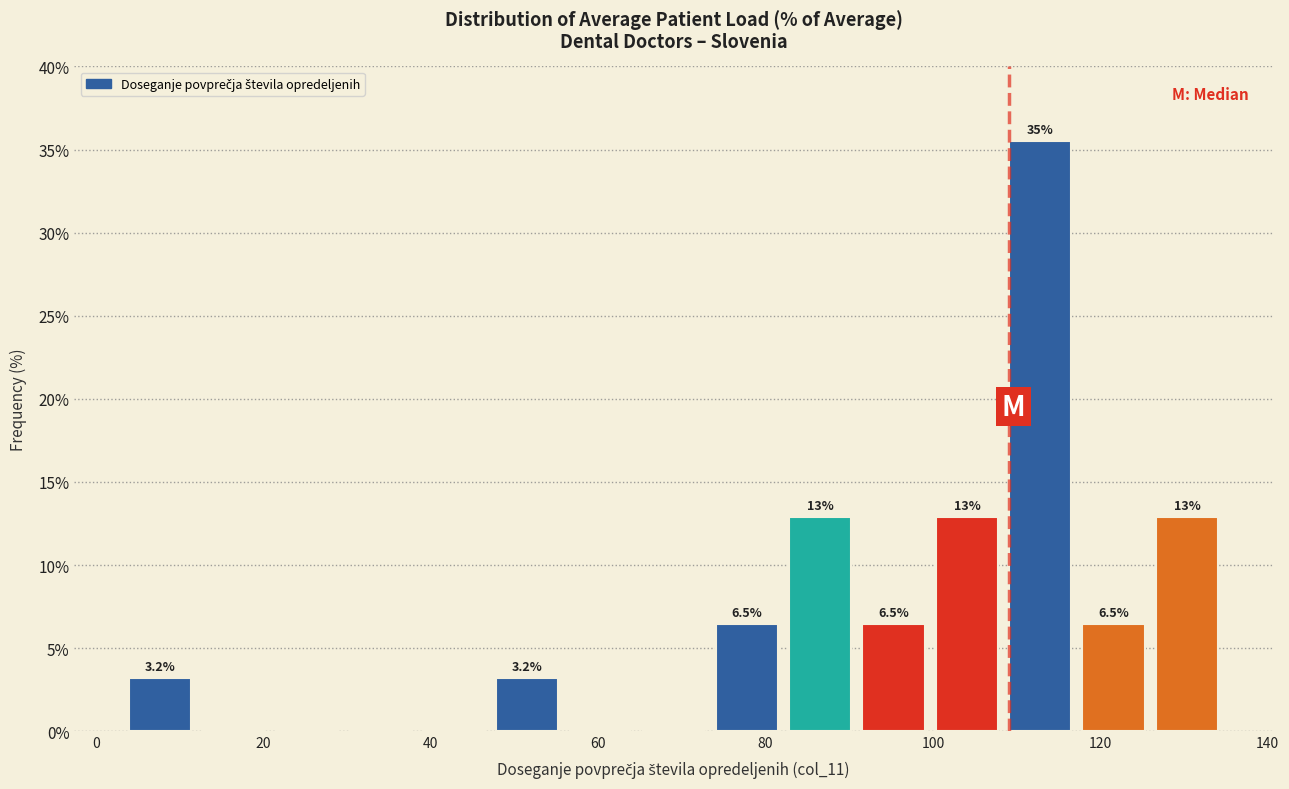

Which range on the x-axis has the tallest bar?

108 to 118